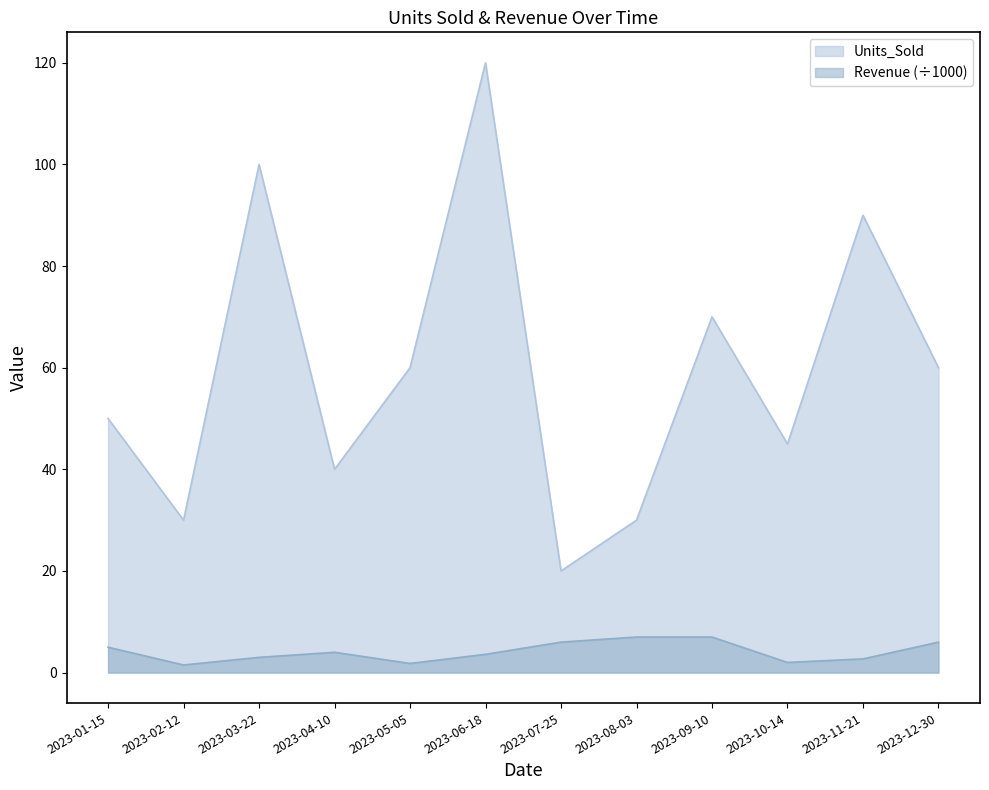

Which series has the largest range (max minus min)?

Units_Sold